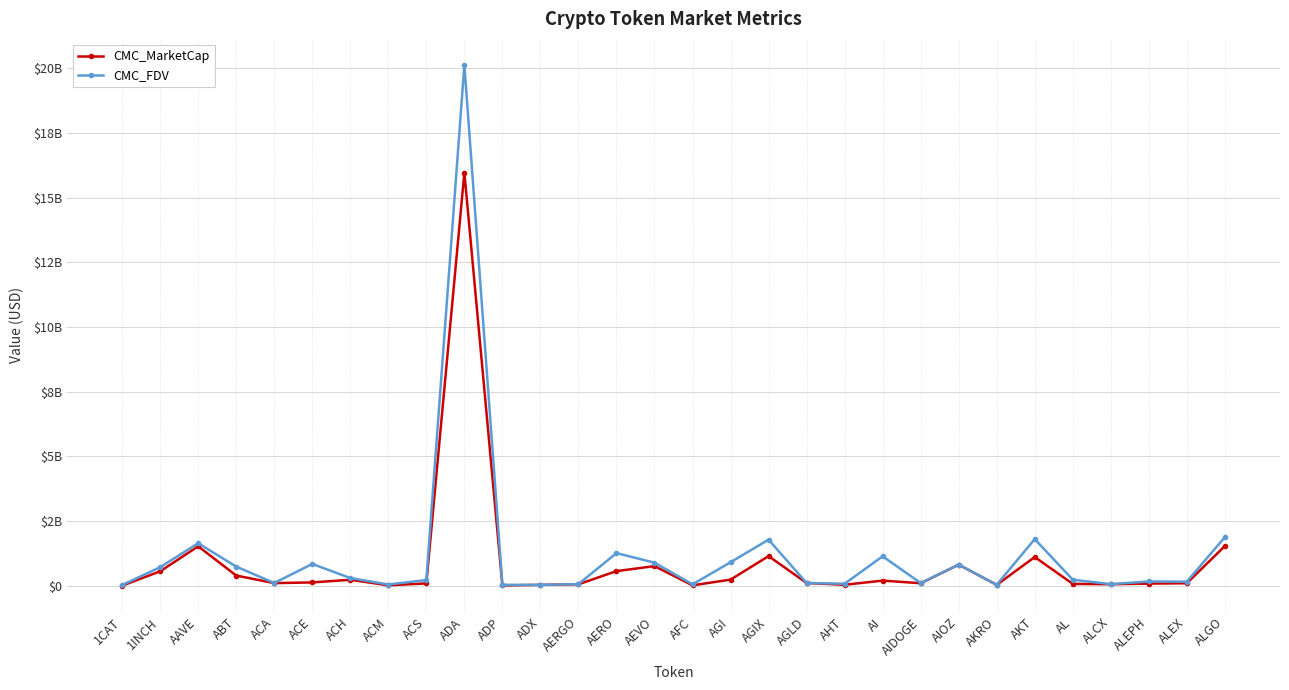

At how many categories does at least one series exceed 20021057456?

1